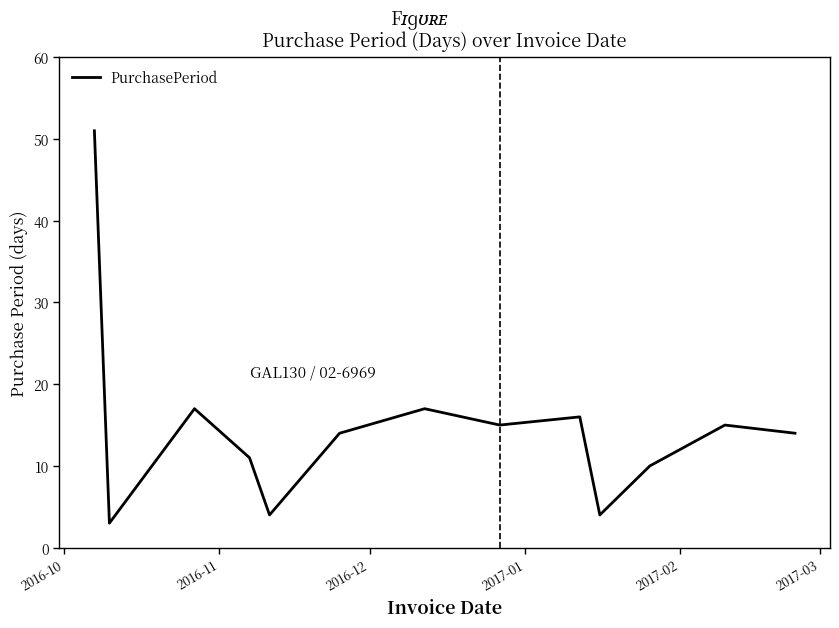

What is the average value?

15